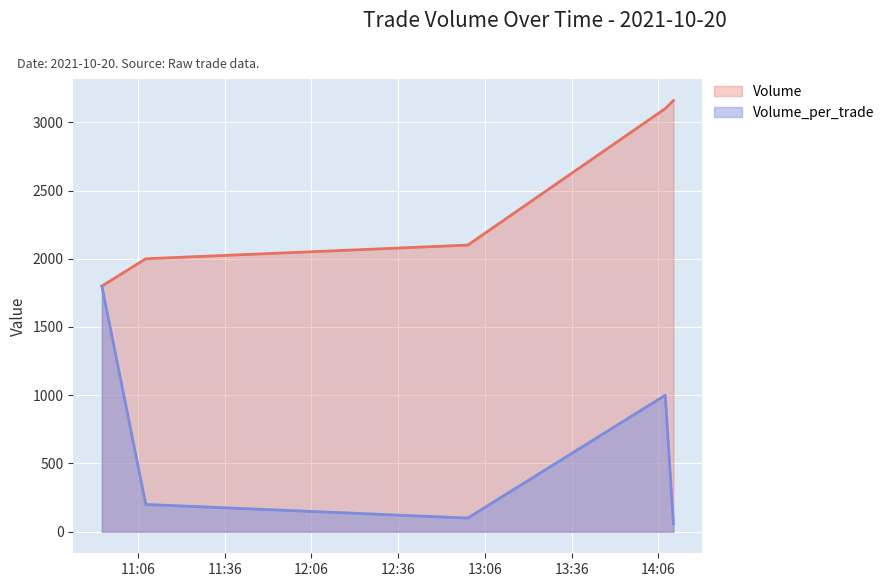

Between 2021-10-20 14:08:22 and 2021-10-20 13:00:05, which is larger?

2021-10-20 14:08:22